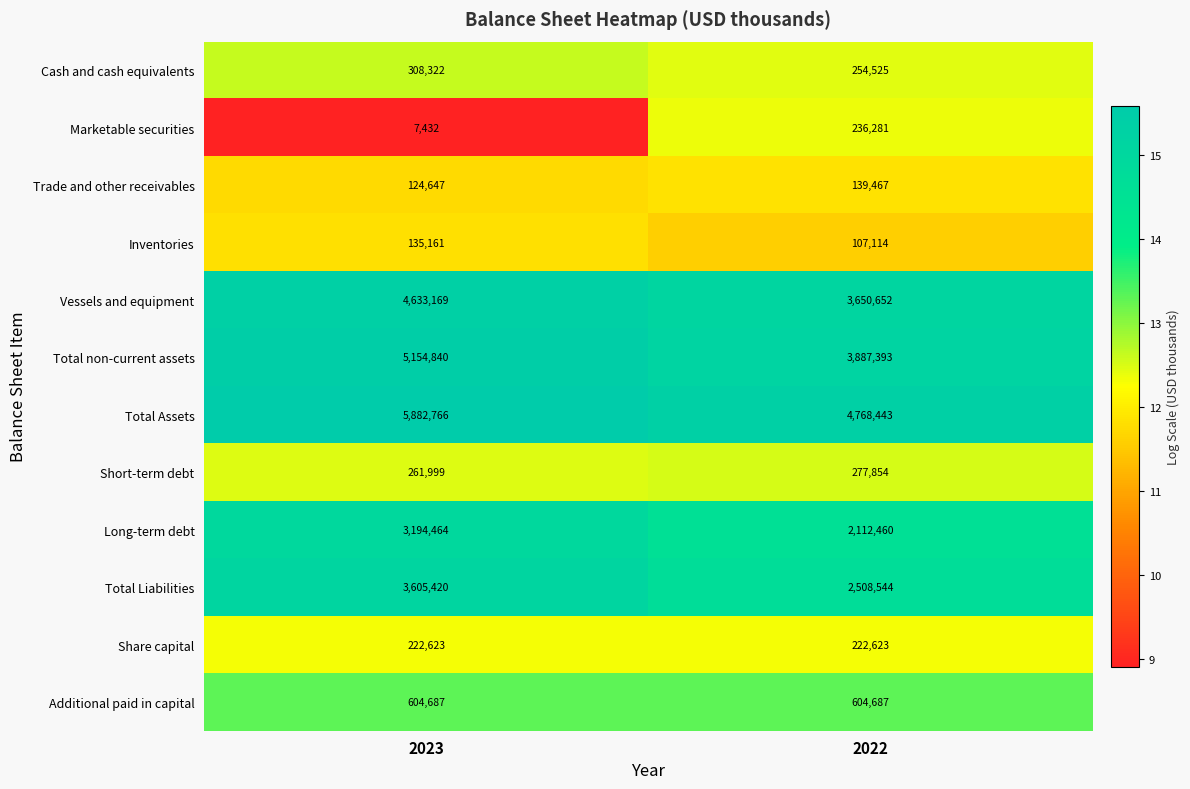

What is the difference between the maximum and minimum values in the Long-term debt series?

1082004